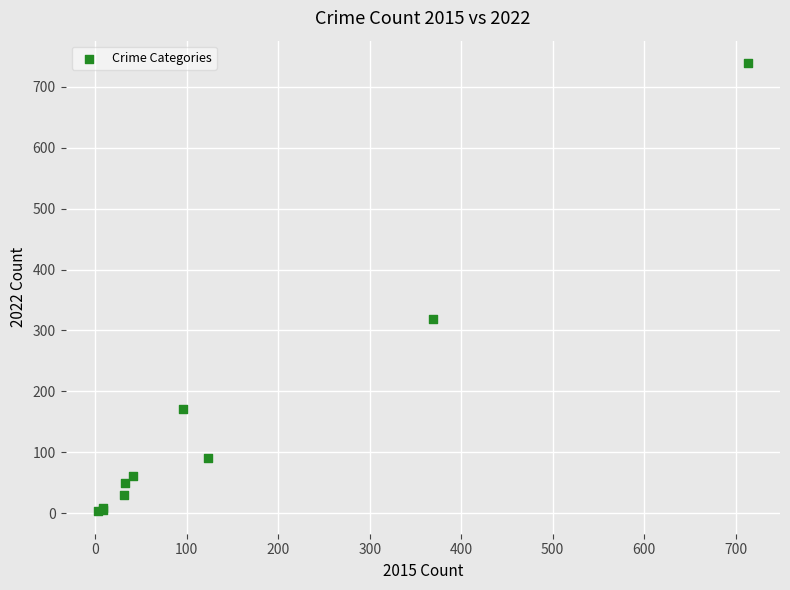

What Y value in the scatter plot is closest to 371?

319